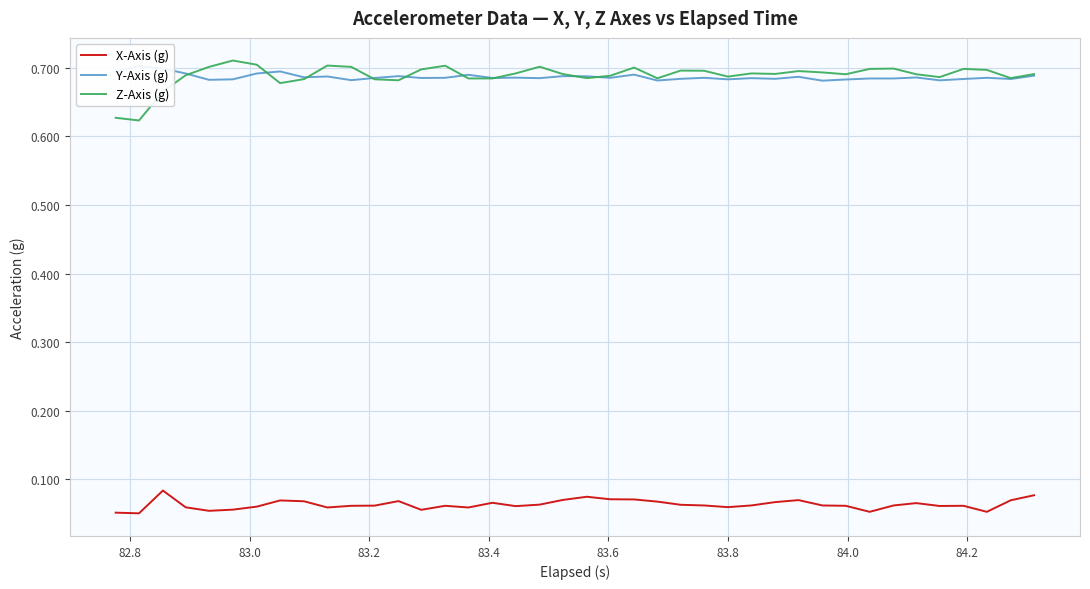

Reading right to left, what are all the values shown in this chart?

X-Axis (g): 0.1	0.1	0.1	0.1	0.1	0.1	0.1	0.1	0.1	0.1	0.1	0.1	0.1	0.1	0.1	0.1	0.1	0.1	0.1	0.1	0.1	0.1	0.1	0.1	0.1	0.1	0.1	0.1	0.1	0.1	0.1	0.1	0.1	0.1	0.1	0.1	0.1	0.1	0.1	0.1
Y-Axis (g): 0.7	0.7	0.7	0.7	0.7	0.7	0.7	0.7	0.7	0.7	0.7	0.7	0.7	0.7	0.7	0.7	0.7	0.7	0.7	0.7	0.7	0.7	0.7	0.7	0.7	0.7	0.7	0.7	0.7	0.7	0.7	0.7	0.7	0.7	0.7	0.7	0.7	0.7	0.7	0.7
Z-Axis (g): 0.7	0.7	0.7	0.7	0.7	0.7	0.7	0.7	0.7	0.7	0.7	0.7	0.7	0.7	0.7	0.7	0.7	0.7	0.7	0.7	0.7	0.7	0.7	0.7	0.7	0.7	0.7	0.7	0.7	0.7	0.7	0.7	0.7	0.7	0.7	0.7	0.7	0.7	0.6	0.6